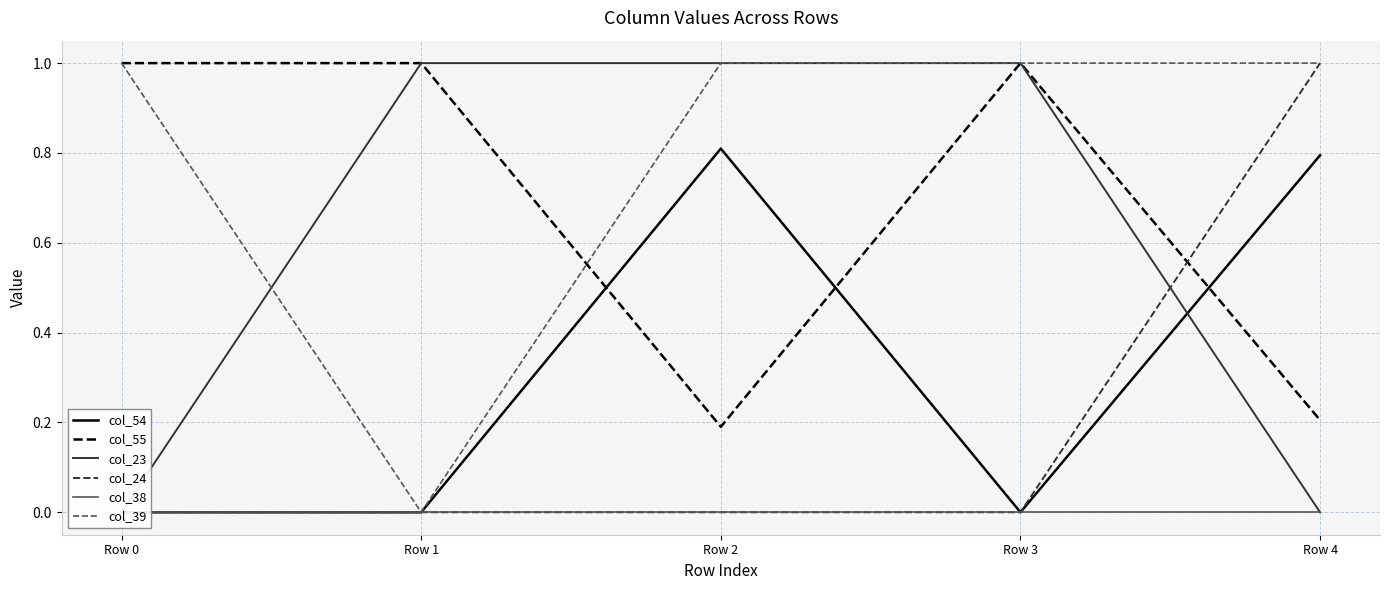

How many values in the col_24 series exceed 0?

1